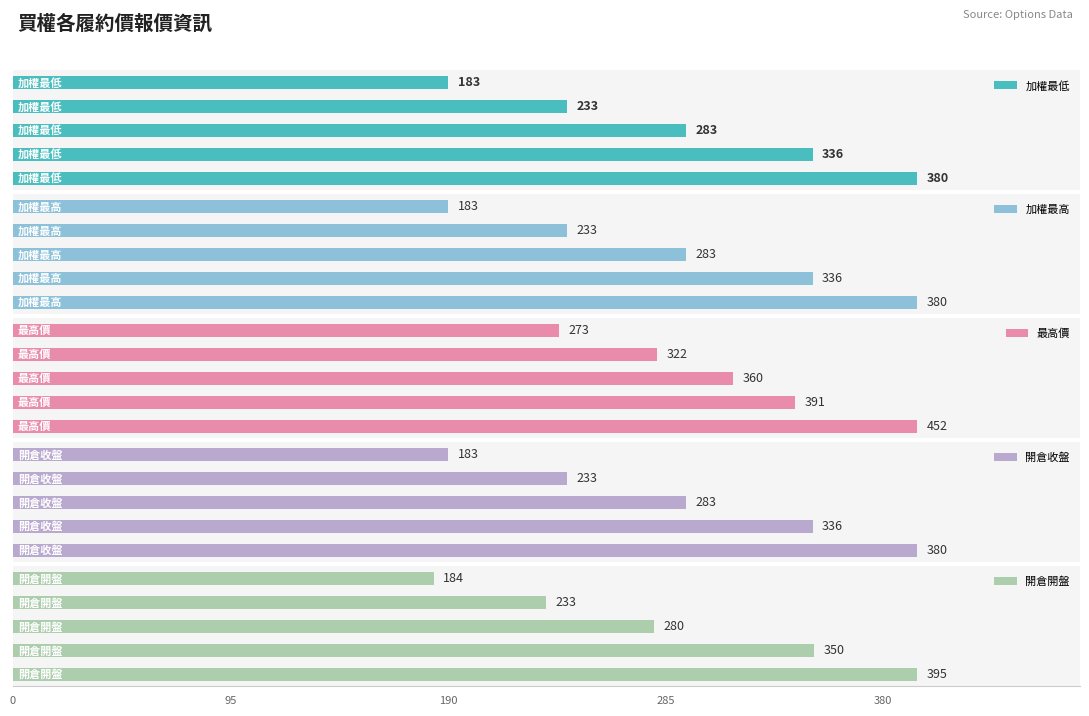

What is the average value of the 加權最低 series?

283